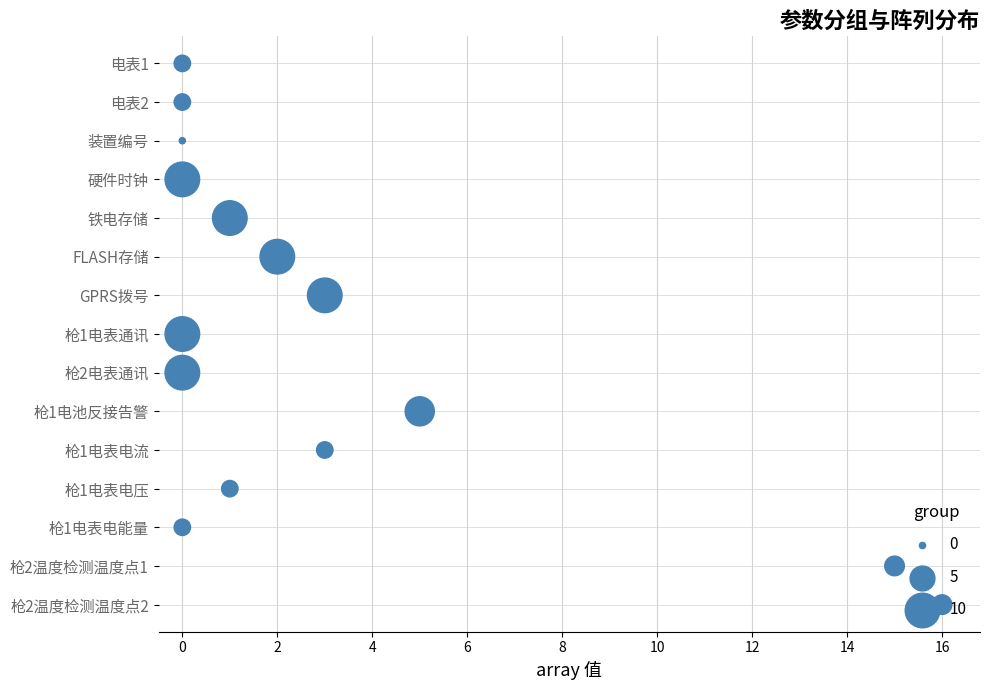

Which has a higher value, 4 or 16?

16